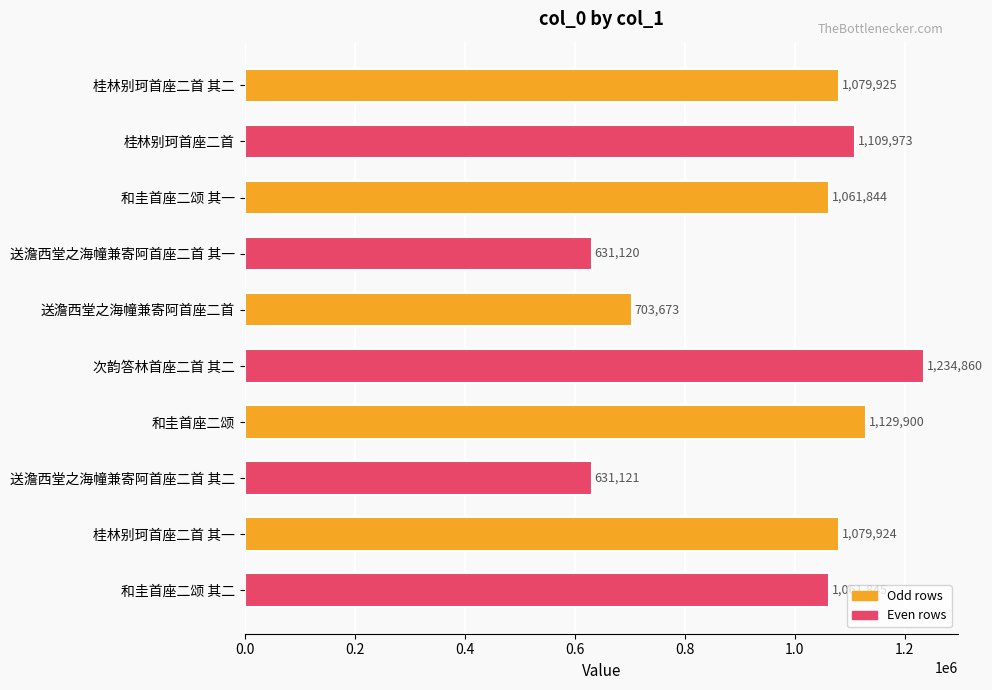

What is the smallest value displayed?

631120